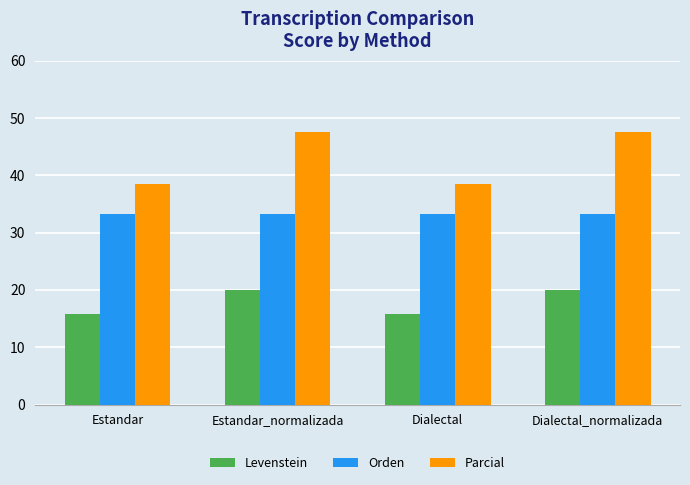

Reading left to right, list all the values displayed in this chart.

Levenstein: Estandar=15.8	Estandar_normalizada=20.0	Dialectal=15.8	Dialectal_normalizada=20.0
Orden: Estandar=33.3	Estandar_normalizada=33.3	Dialectal=33.3	Dialectal_normalizada=33.3
Parcial: Estandar=38.5	Estandar_normalizada=47.6	Dialectal=38.5	Dialectal_normalizada=47.6